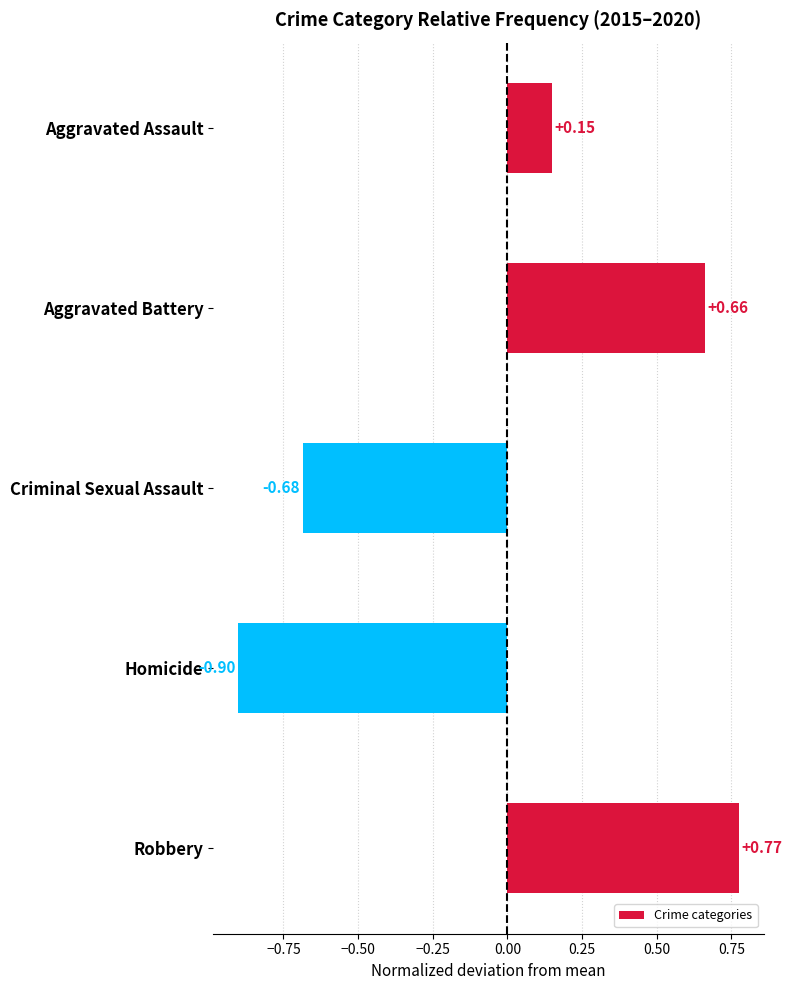

At which category does the chart reach its minimum across all series?

Homicide